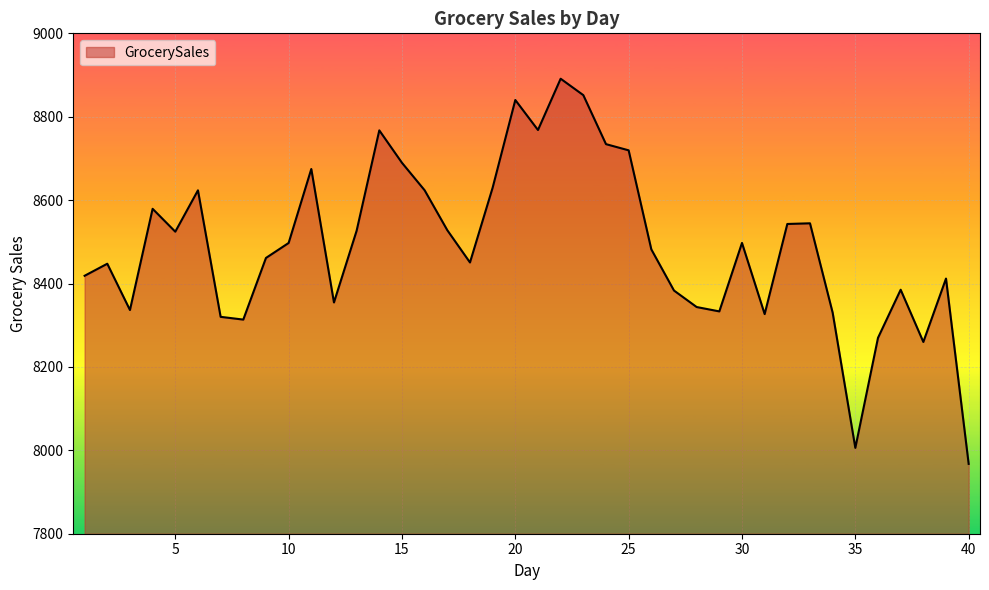

What is the minimum value shown in the chart?

7967.5